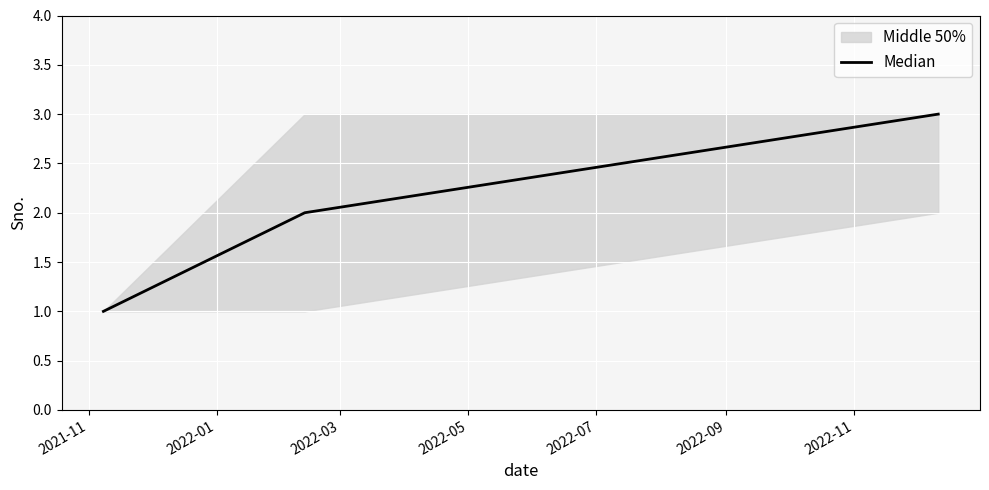

Between 2021-11 and 2022-03, which is larger?

2022-03